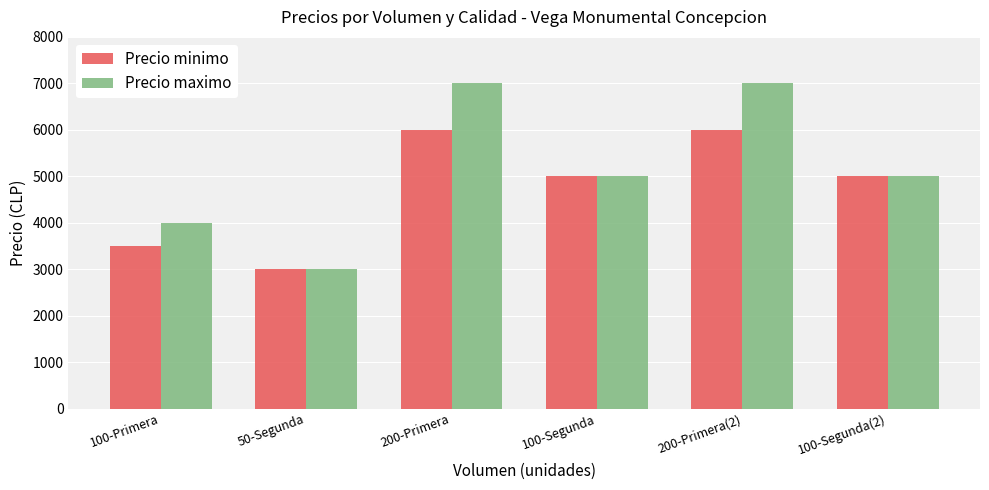

Rank the series by their average value, from lowest to highest.

Precio minimo, Precio maximo